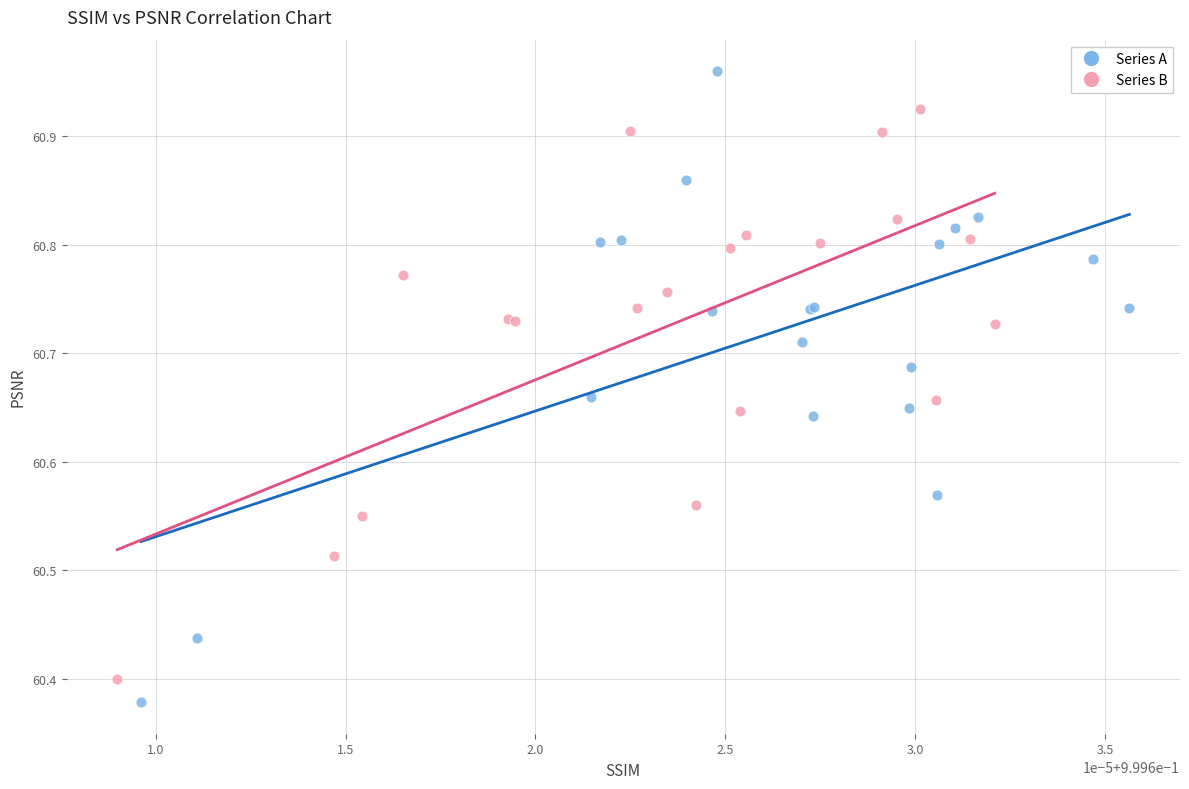

What are all the series names shown in the legend?

Series A, Series B